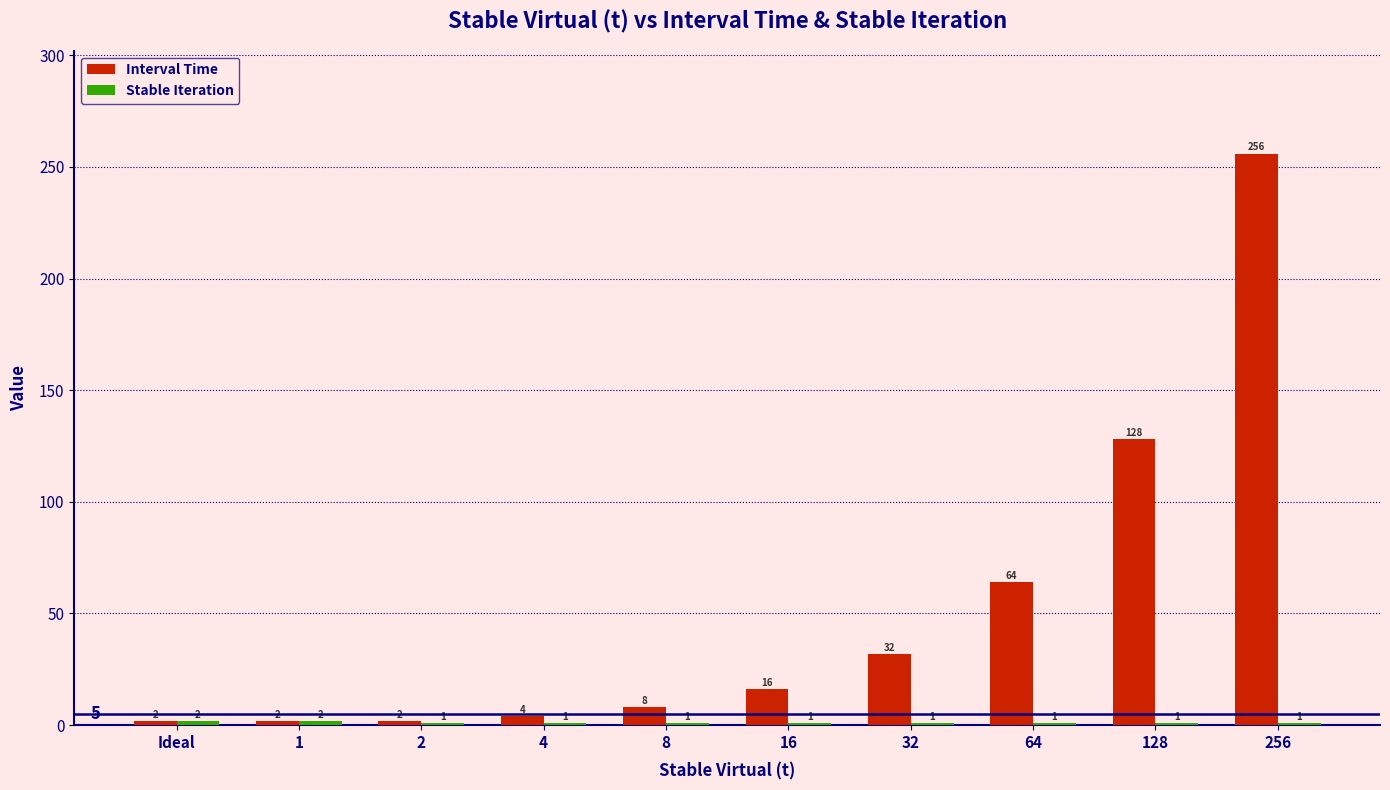

Read the Interval Time value at 256, to the nearest 50.

250